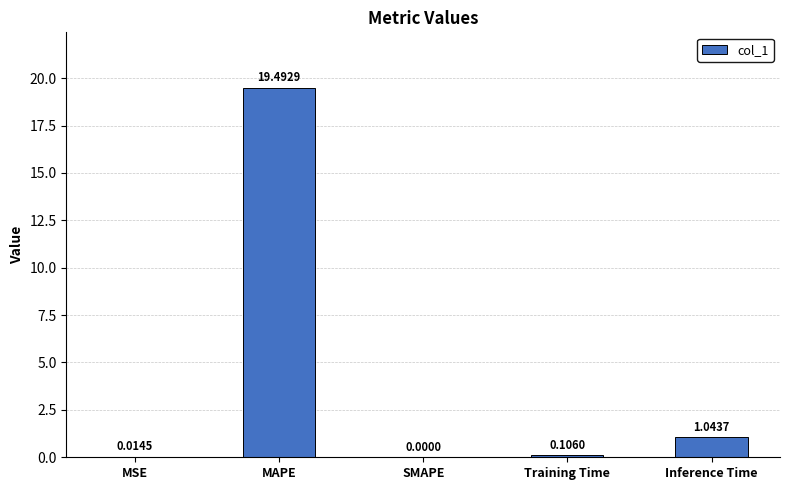

Which category has the highest value across all series?

MAPE